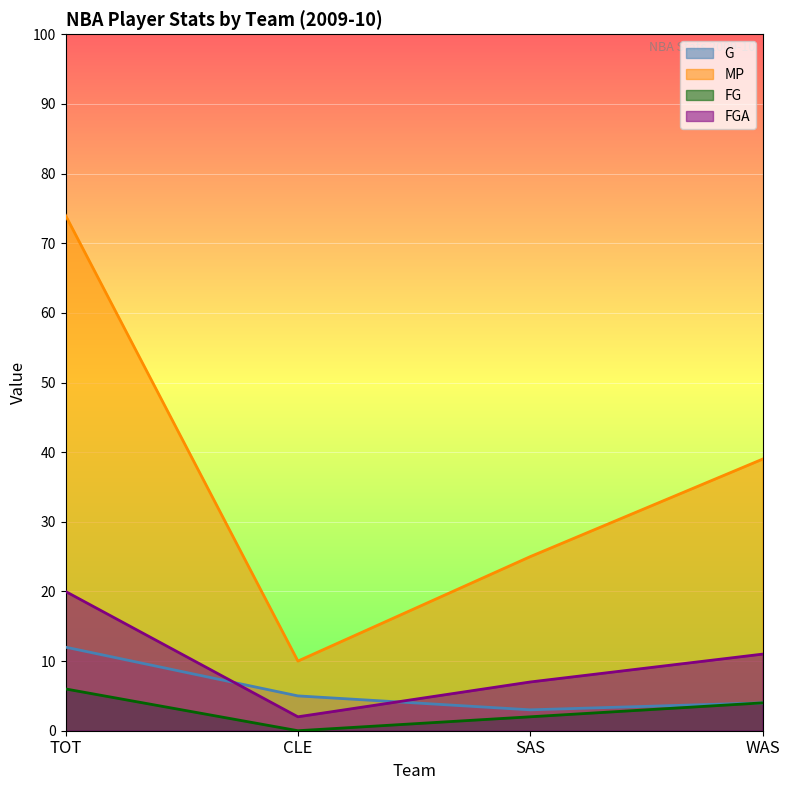

What is the difference between the second highest and second lowest values in the G series?

1